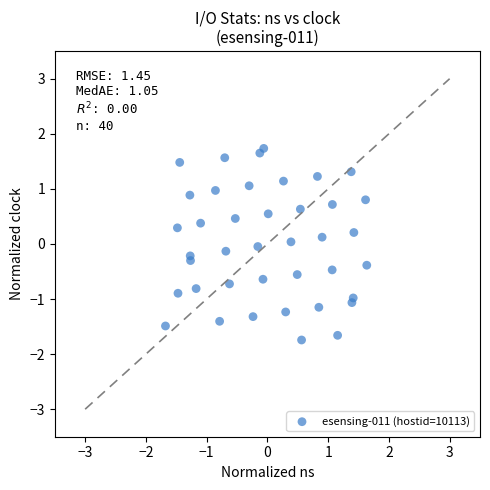

What is the range of X values (max minus min)?

3.3